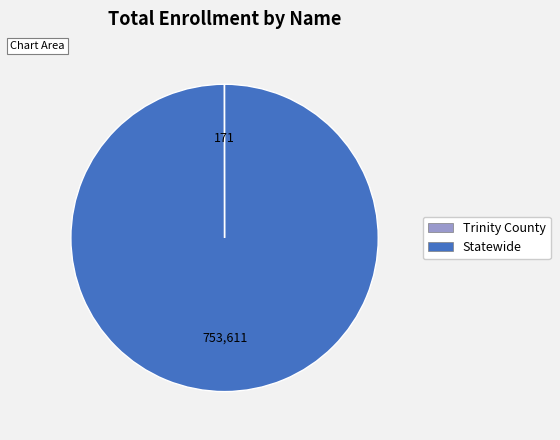

What is the largest slice in the pie chart?

Statewide